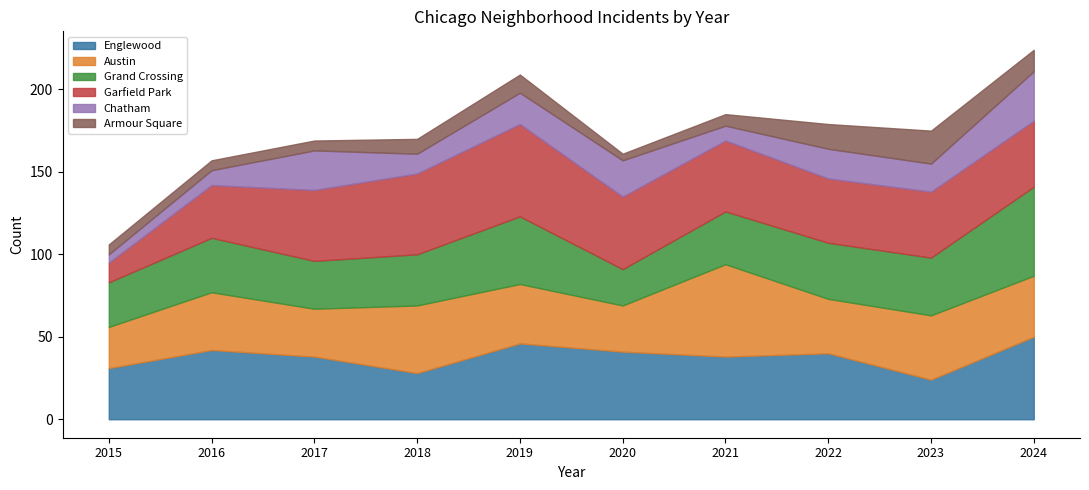

Which label corresponds to the smallest value in the chart?

2020